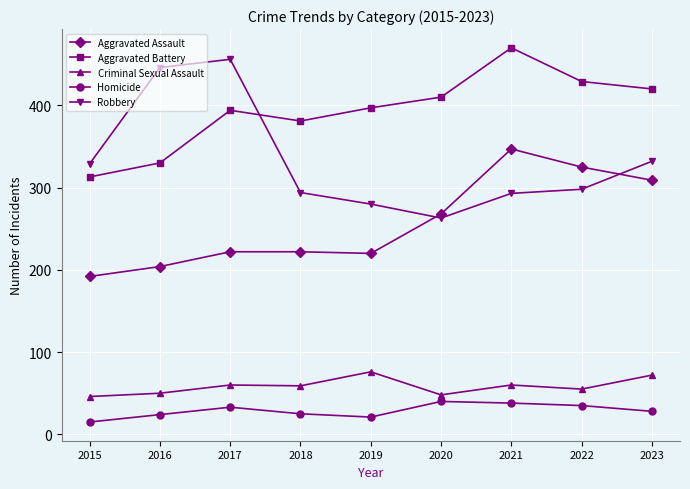

The Aggravated Assault series shows 204 at 2016. True or false?

True